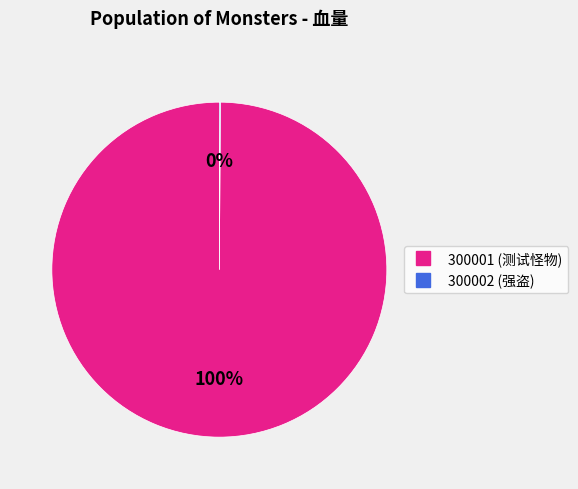

The 300001 slice represents 89% of the pie. True or false?

False